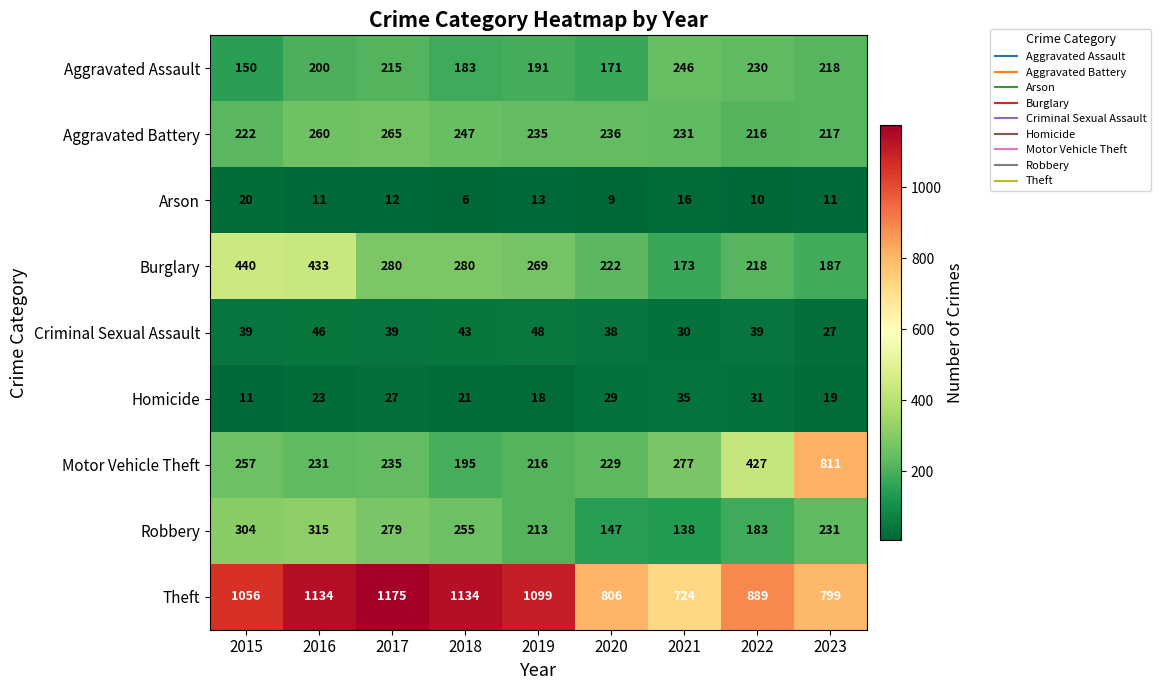

List the labels in order of Robbery value, largest first.

2016, 2015, 2017, 2018, 2023, 2019, 2022, 2020, 2021